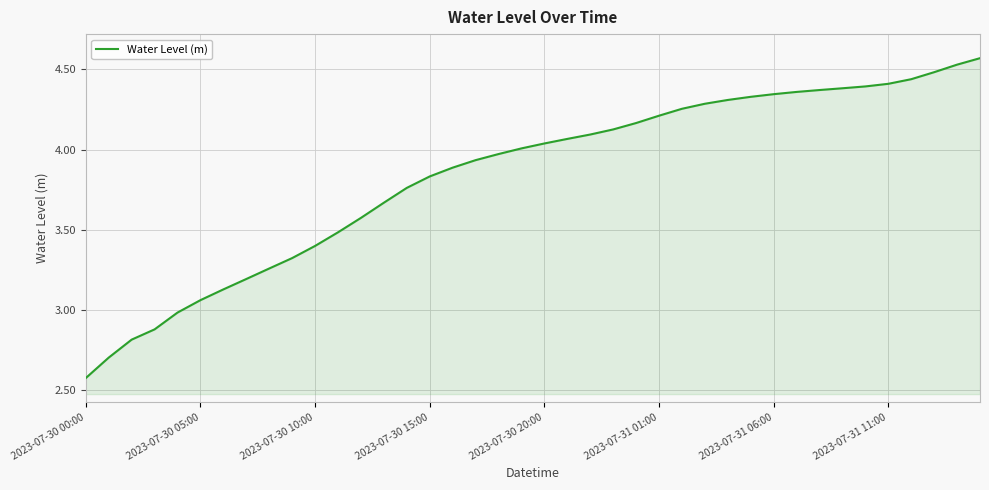

Is this an area chart (filled region under the line)?

Yes